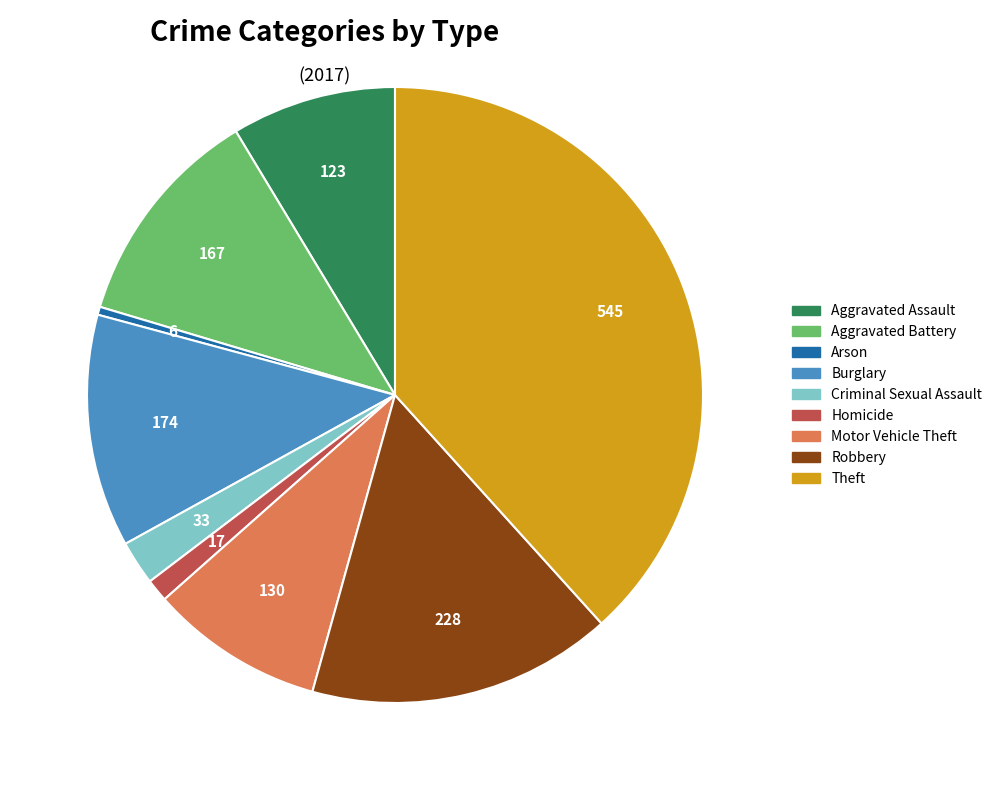

Which has a higher value, Arson or Aggravated Battery?

Aggravated Battery